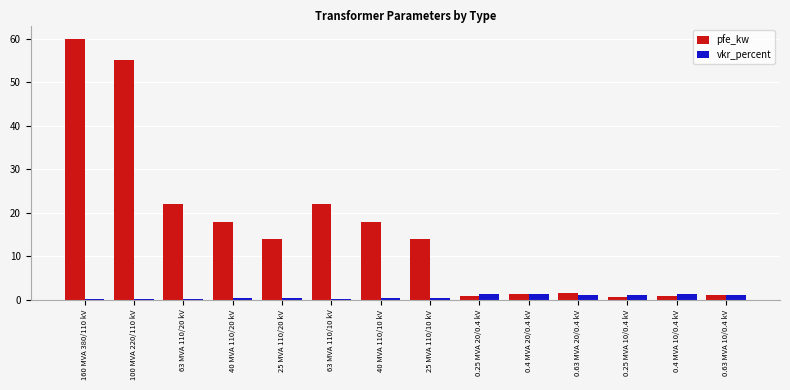

What is the difference between the second highest and minimum values in the pfe_kw series?

54.4